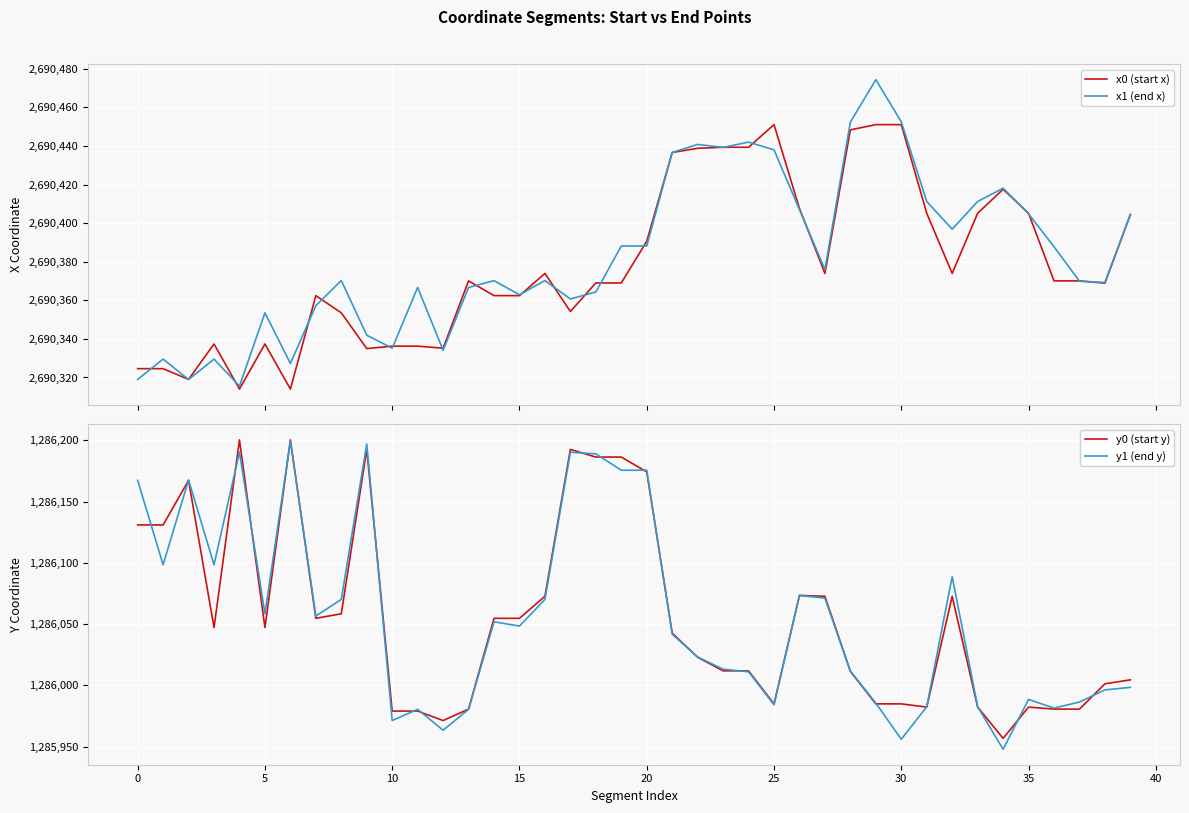

The value of x1 (end x) at 29 is 1040617.4. True or false?

False